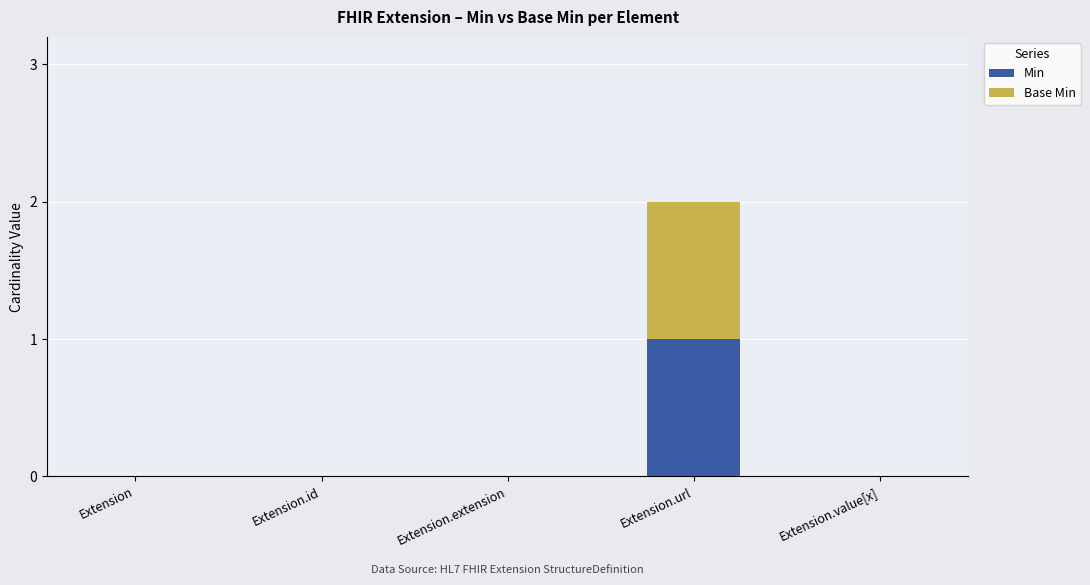

At which category is the sum across all series the highest?

Extension.url